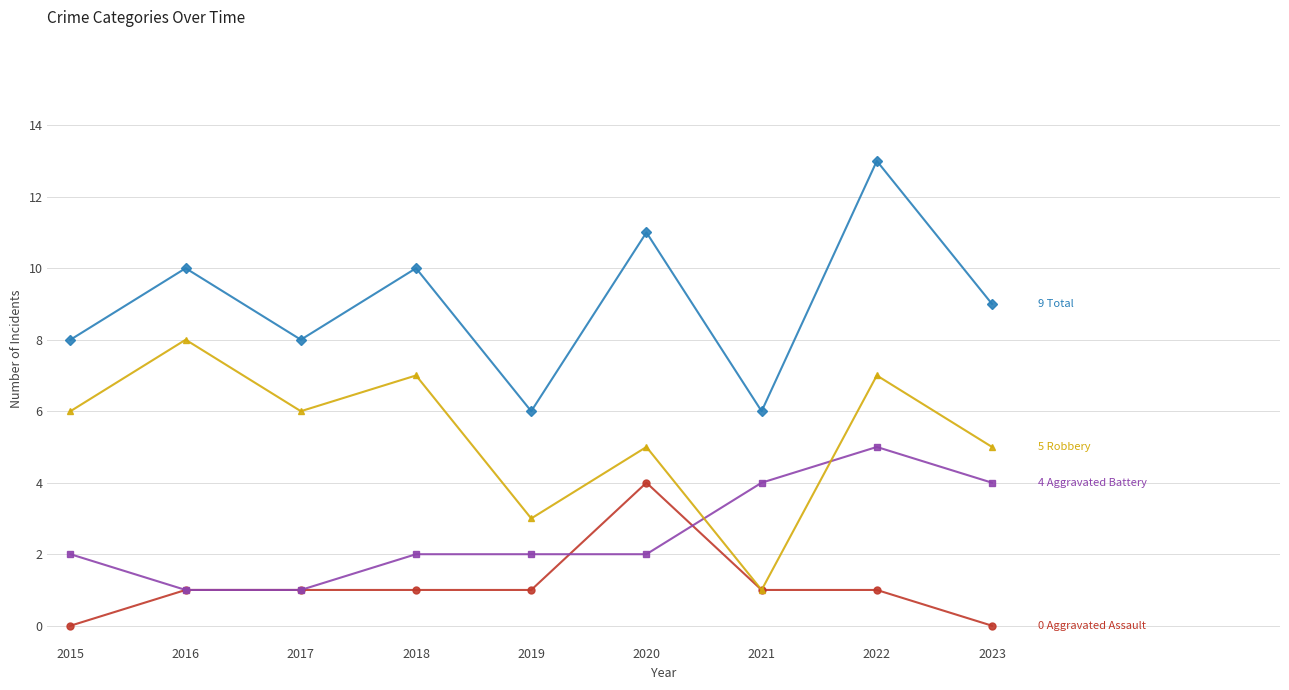

What is the difference between the highest and lowest values at 2015?

8